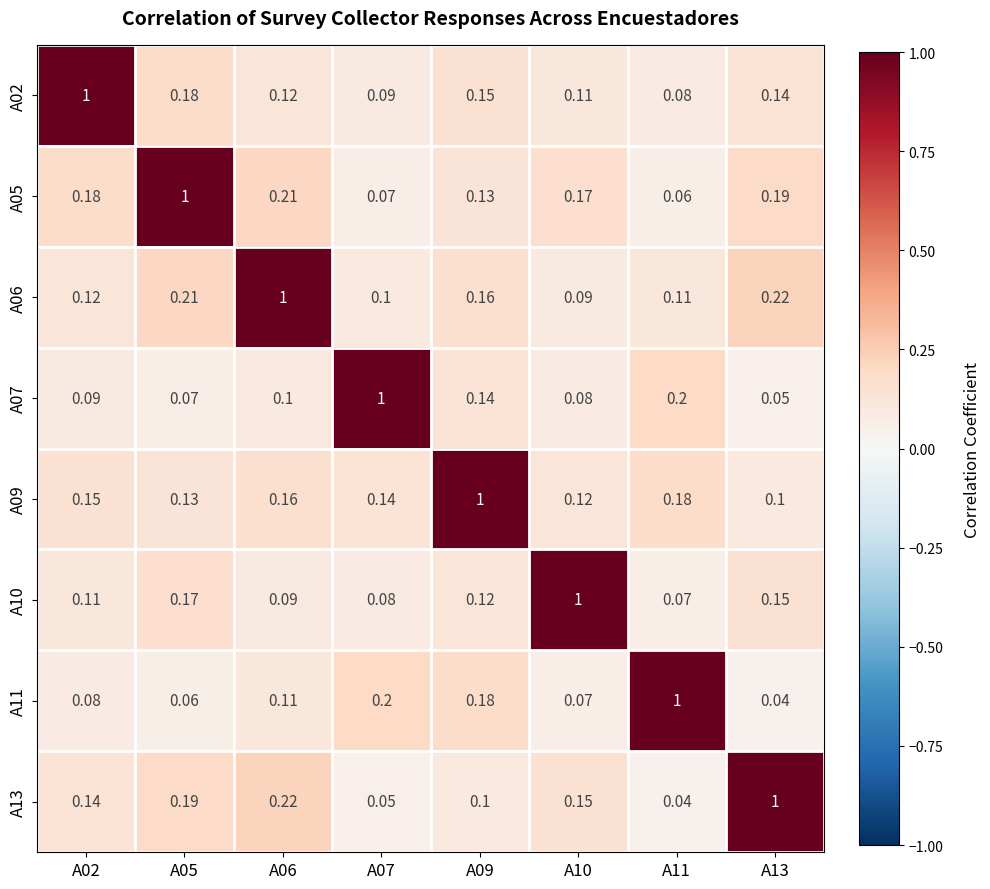

Is the value of A09 at A02 greater than the value of A02 at A10?

Yes